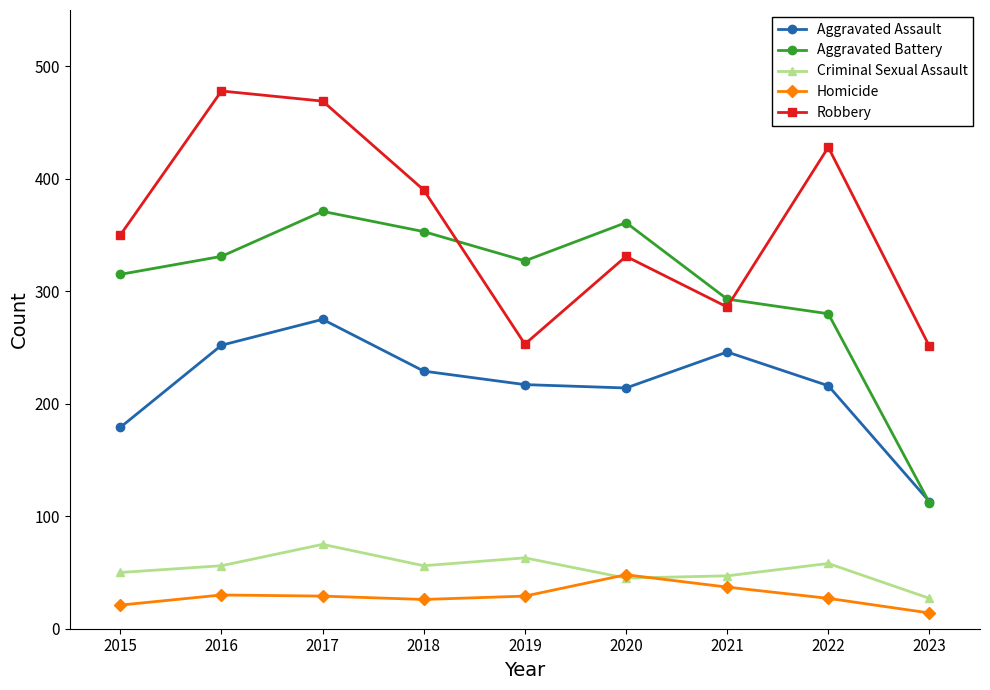

What is the total value across all series at 2018?

1054